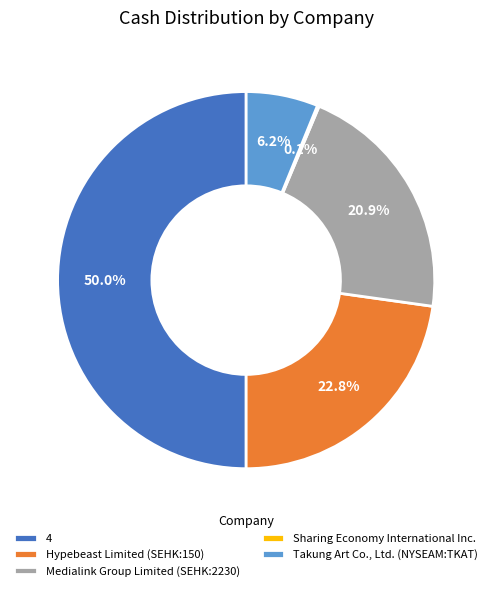

What percentage is NOT represented by 4?

50.0%